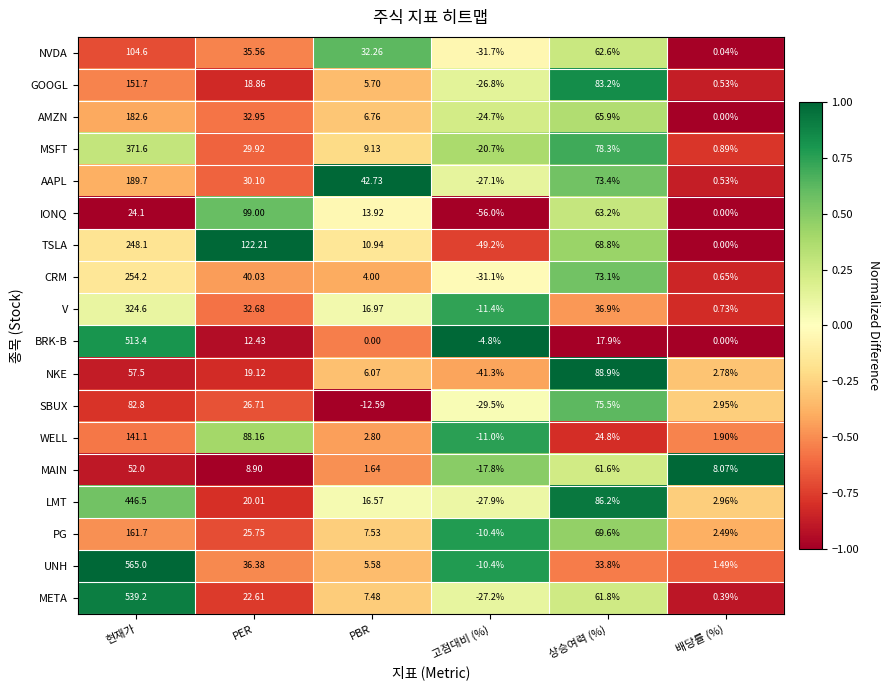

Where does the AMZN series first go above 32?

현재가